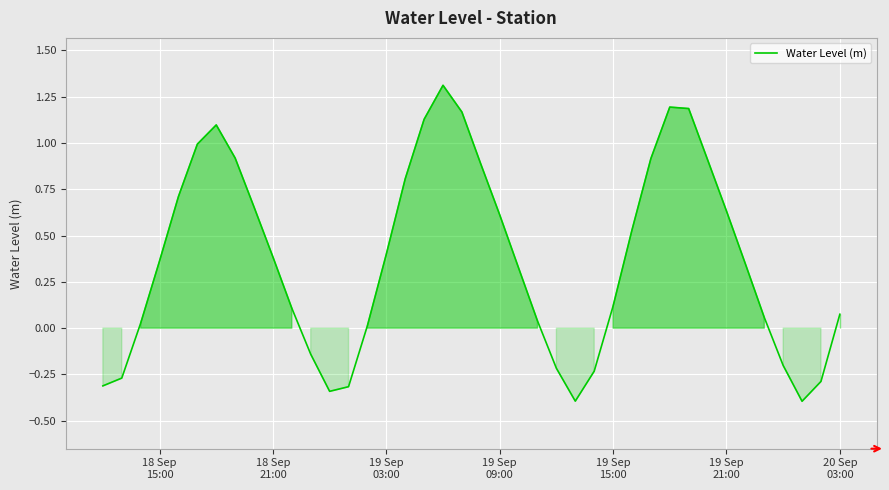

What is the greatest value displayed?

1.3